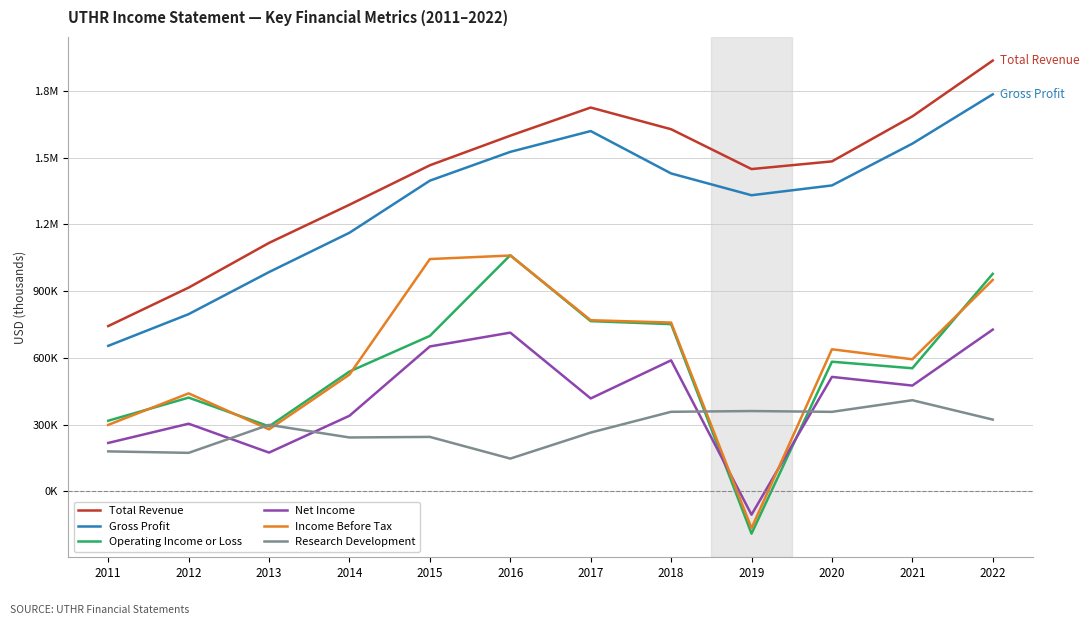

At which category does Research Development reach its first local valley?

2012